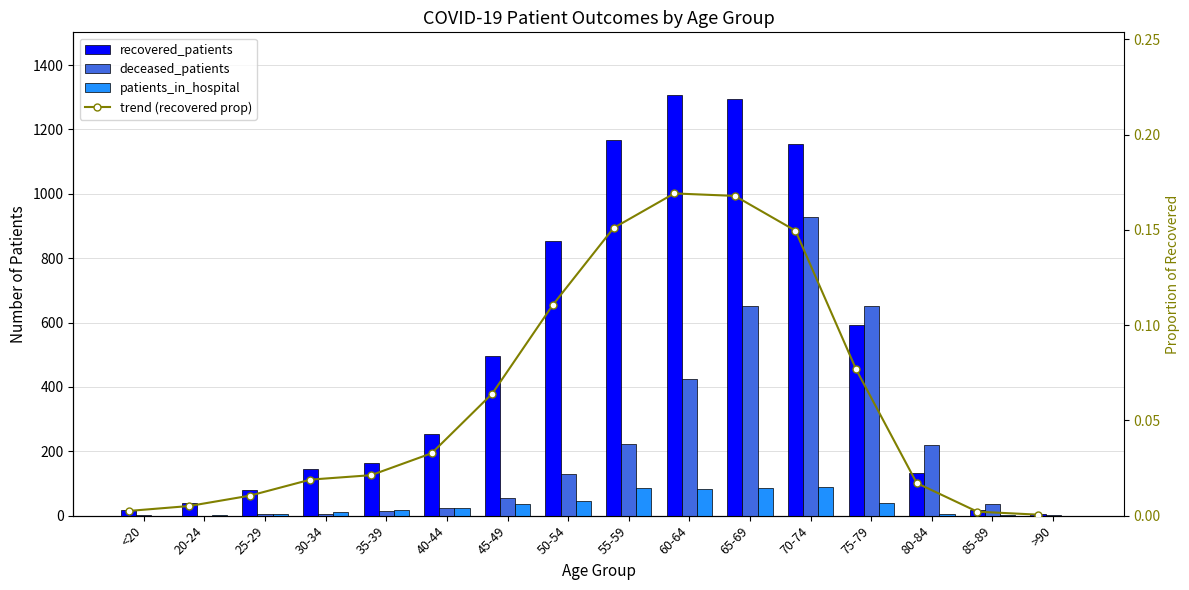

Count the number of categories in the chart.

16